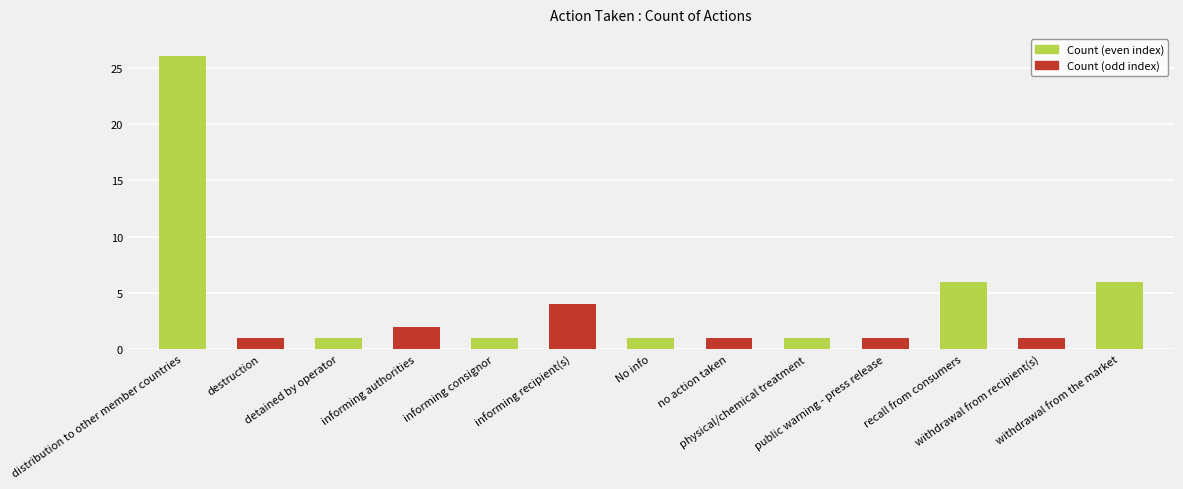

What position from the left is informing authorities?

4